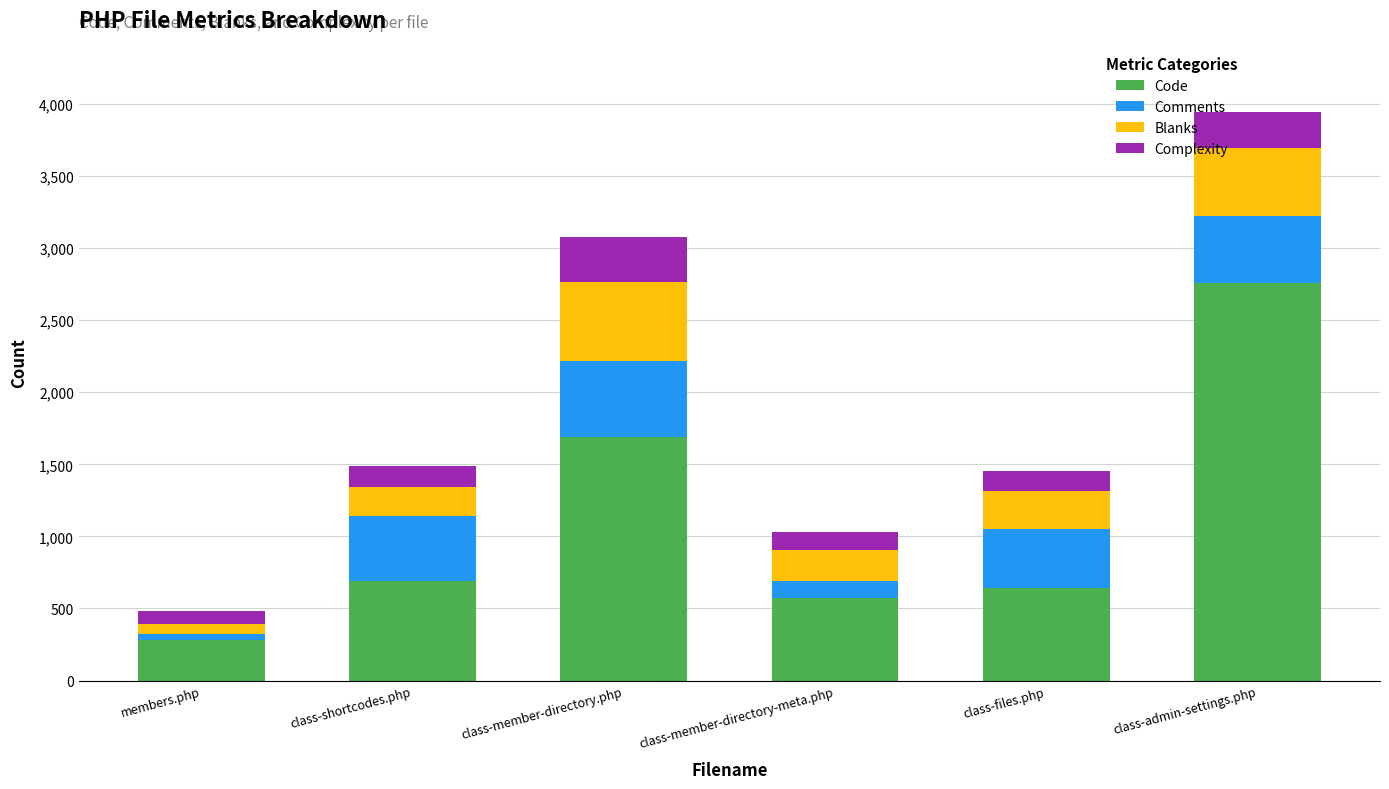

What is the average value of the Code series?

1106